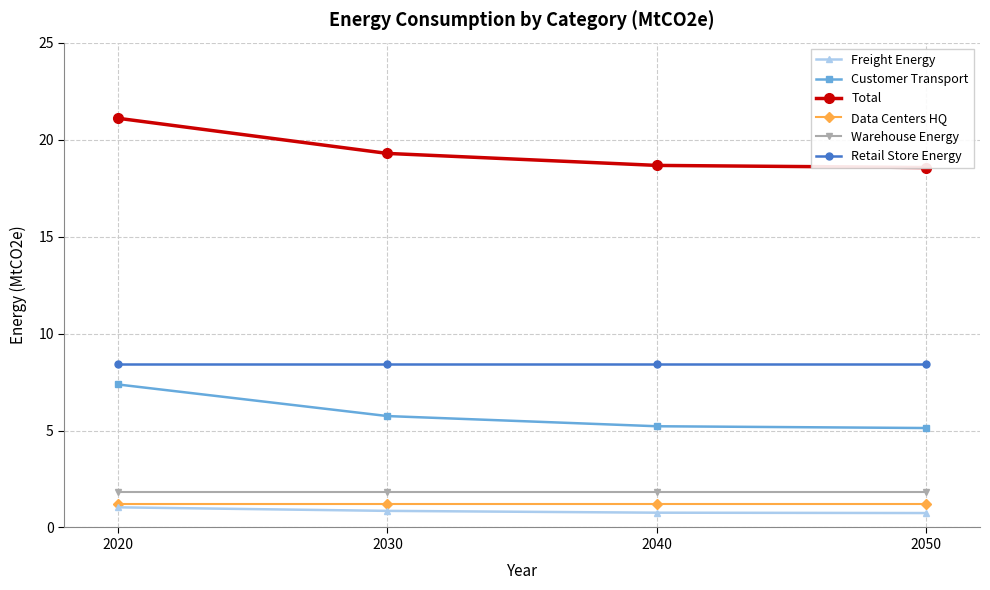

Reading left to right, extract all data points from this chart.

Freight Energy: 1.0	0.9	0.8	0.7
Customer Transport: 7.4	5.7	5.2	5.1
Total: 21.1	19.3	18.7	18.6
Data Centers HQ: 1.2	1.2	1.2	1.2
Warehouse Energy: 1.8	1.8	1.8	1.8
Retail Store Energy: 8.4	8.4	8.4	8.4